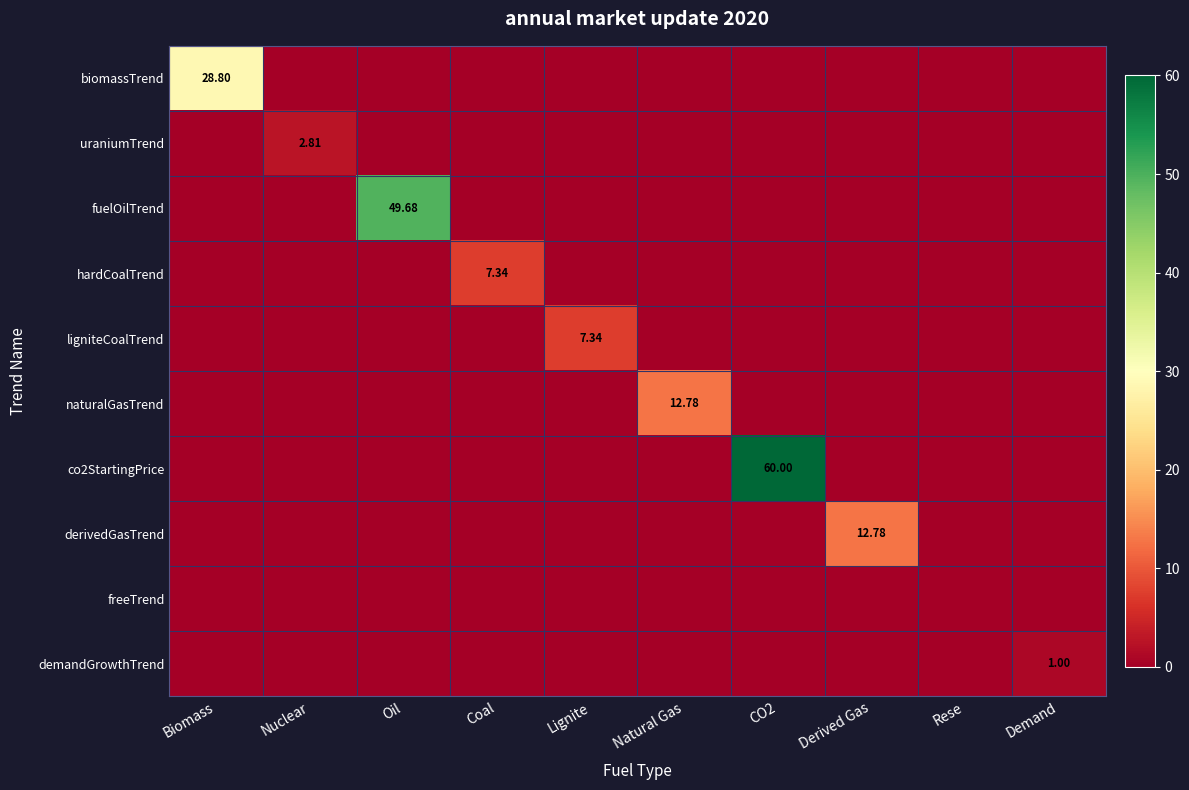

The derivedGasTrend series shows 6.5 at Nuclear. True or false?

False